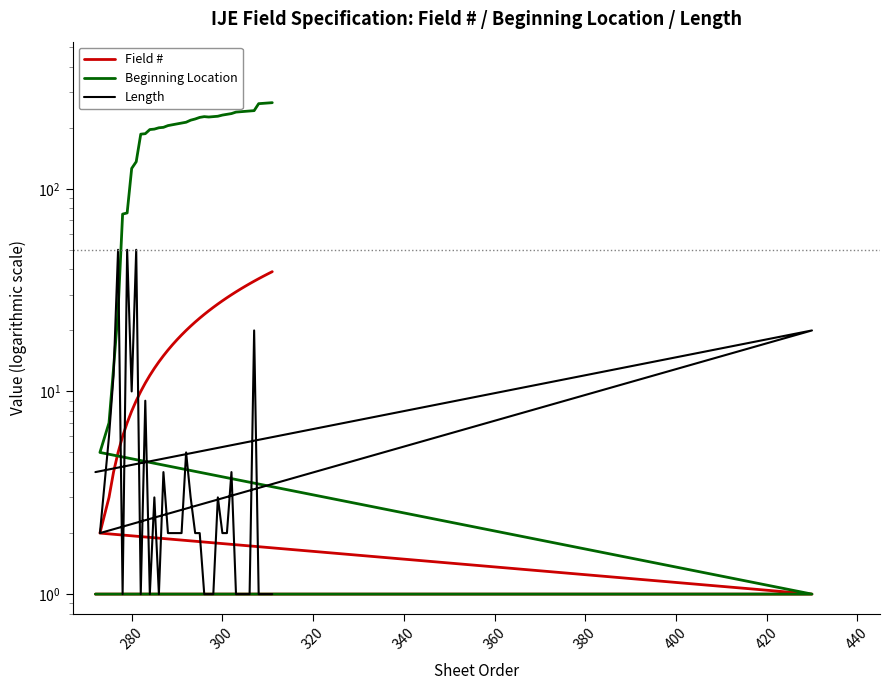

Is the value of Beginning Location at 32 greater than the value of Field # at 32?

Yes